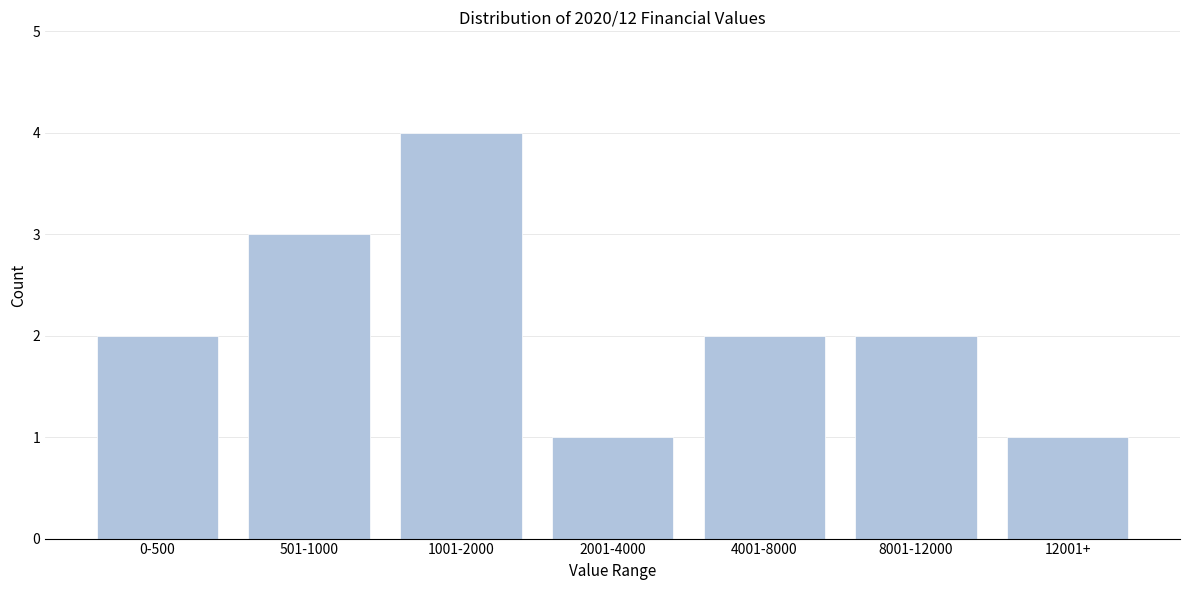

Reading left to right, transcribe all the data shown in this chart.

2	3	4	1	2	2	1